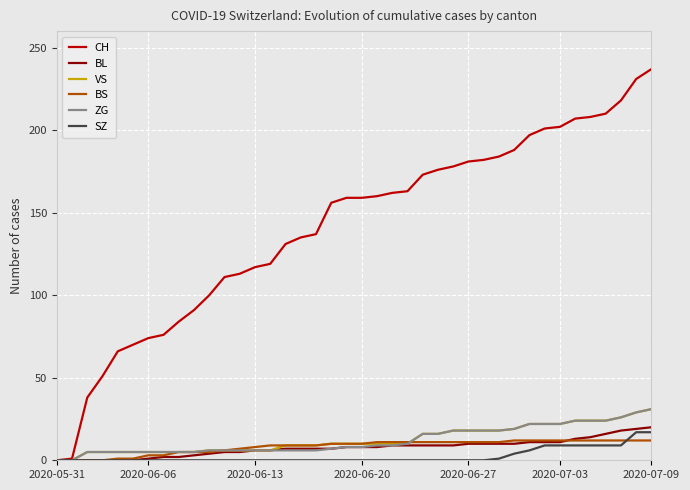

What are all the series names shown in the legend?

CH, BL, VS, BS, ZG, SZ